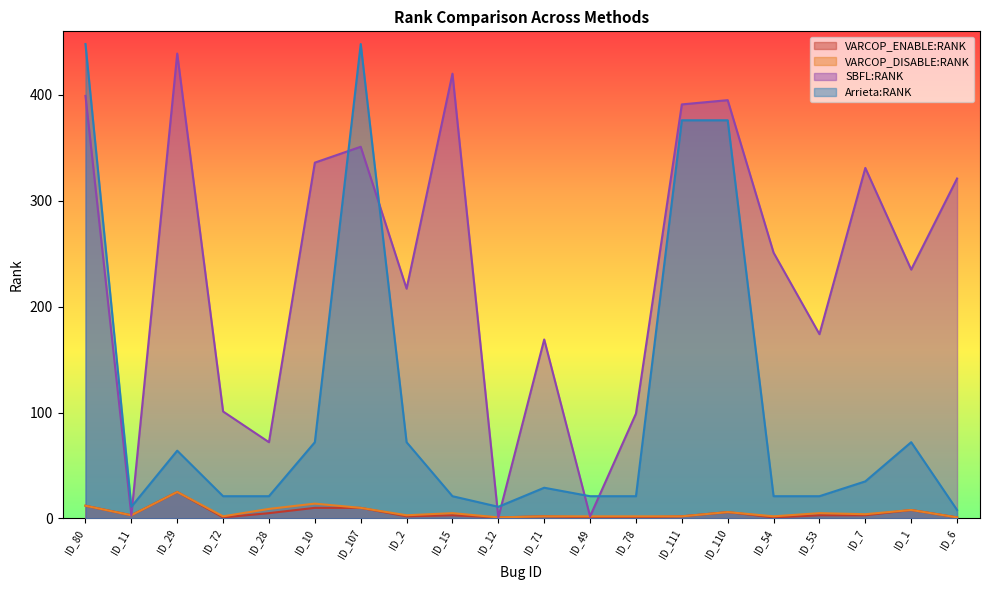

How many distinct data groups are displayed?

4